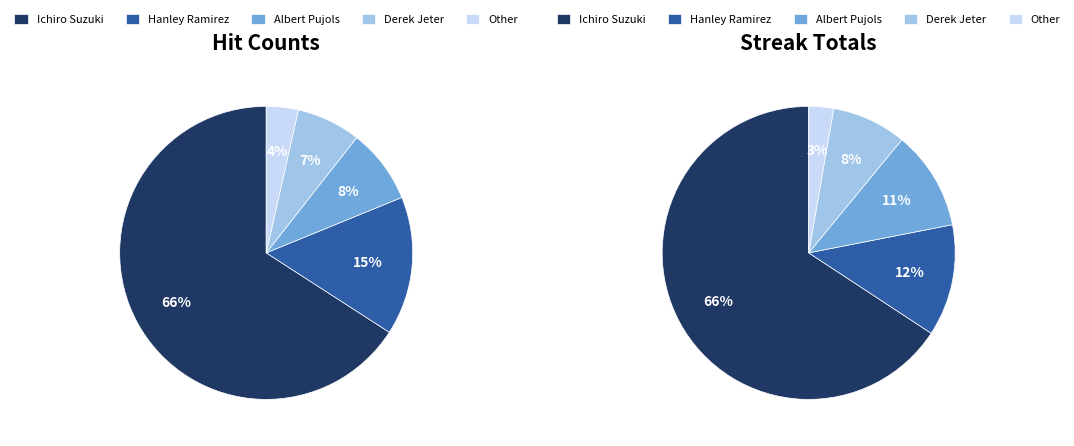

How many segments does this pie chart have?

5